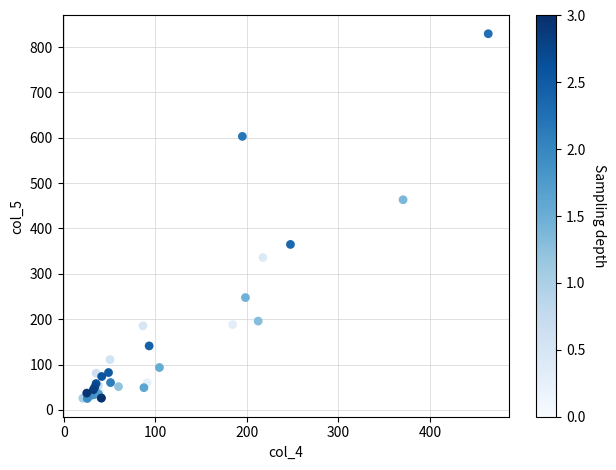

What Y value in the scatter plot is closest to 427?

463.3